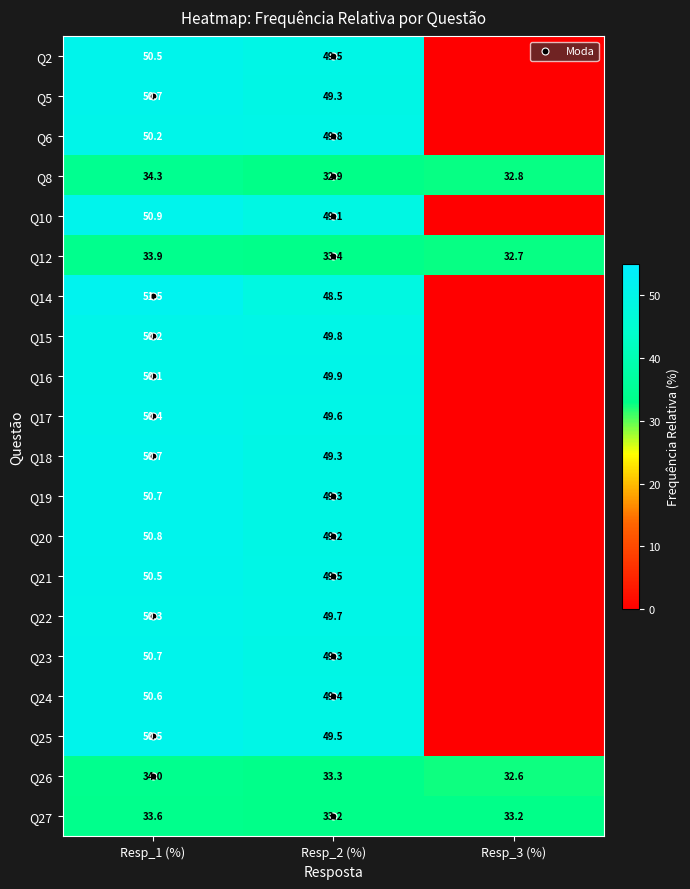

What is the maximum value shown in the chart?

51.5